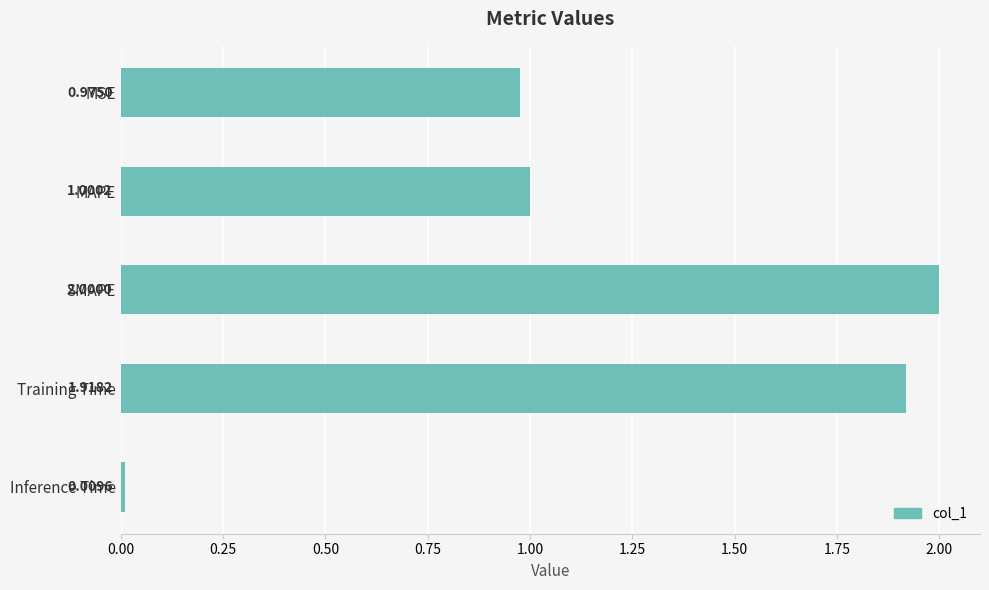

Rank the categories by value from highest to lowest.

SMAPE, Training Time, MAPE, MSE, Inference Time